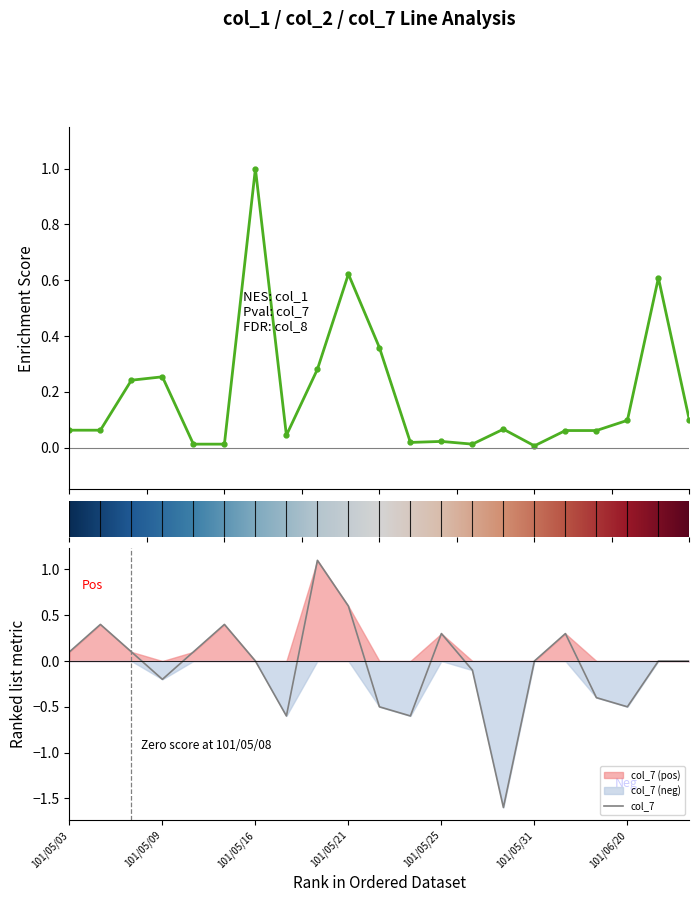

True or false: col_7 has a value of -0.5 at 101/06/20.

True